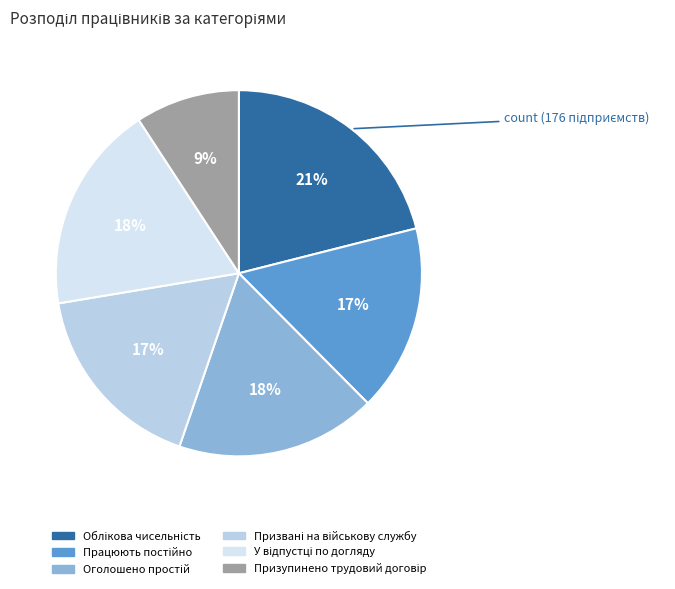

How many segments does this pie chart have?

6